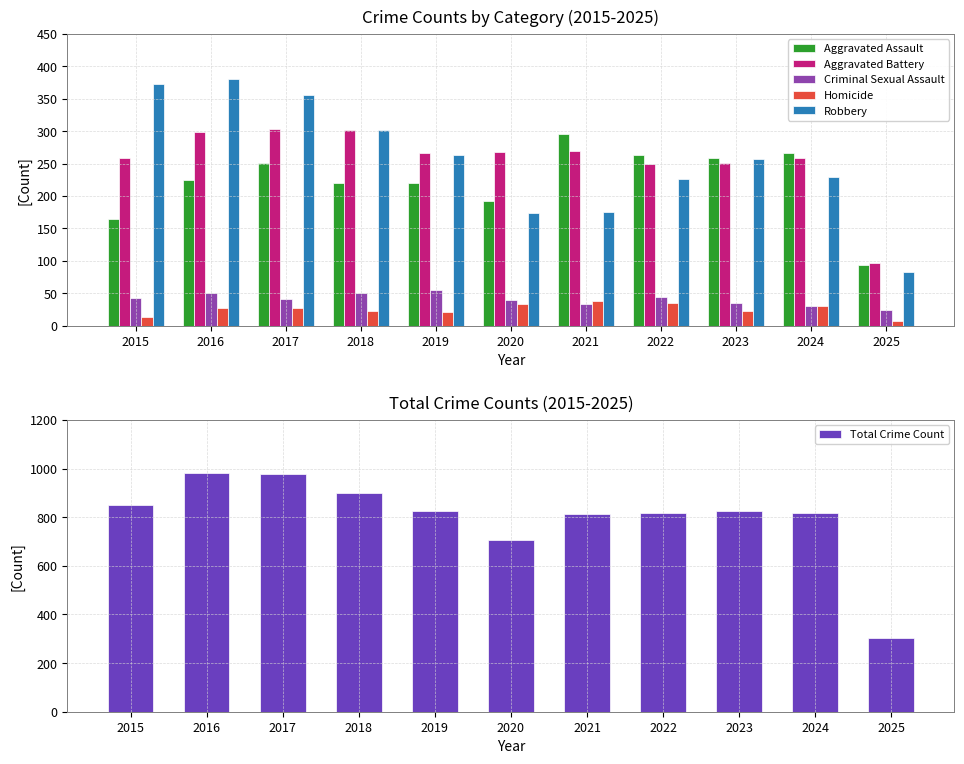

Which series has the widest spread of values?

Total Crime Count